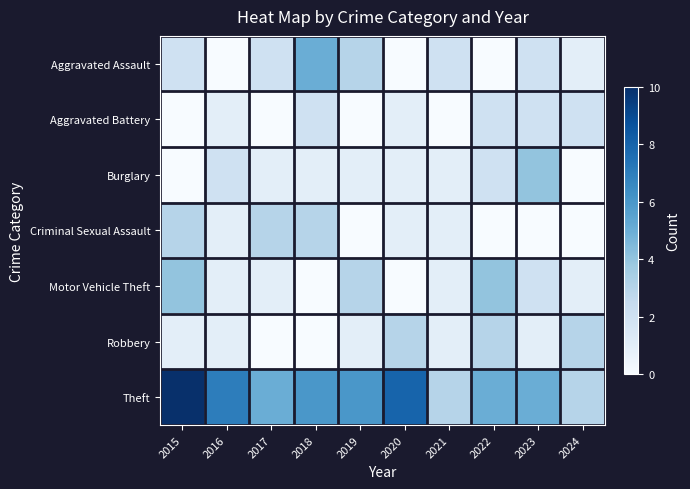

Which has a higher value, 2016 or 2021?

2021